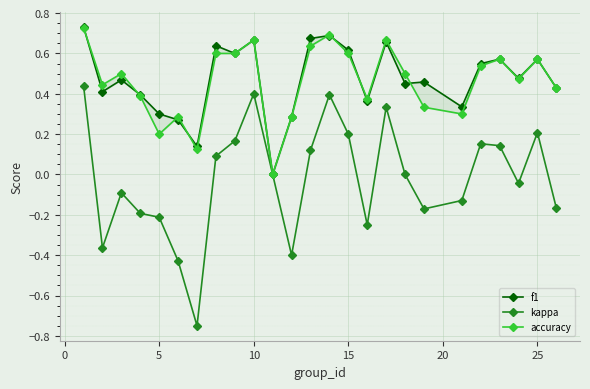

What is the difference between the maximum and minimum values in the kappa series?

1.2